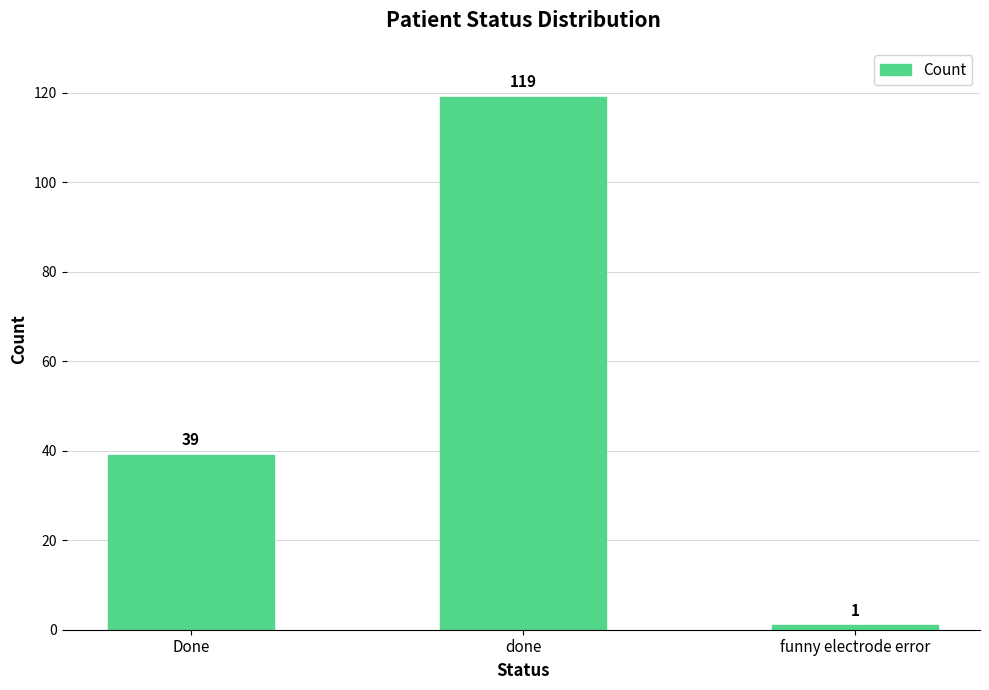

Read the value at Done, to the nearest 10.

40